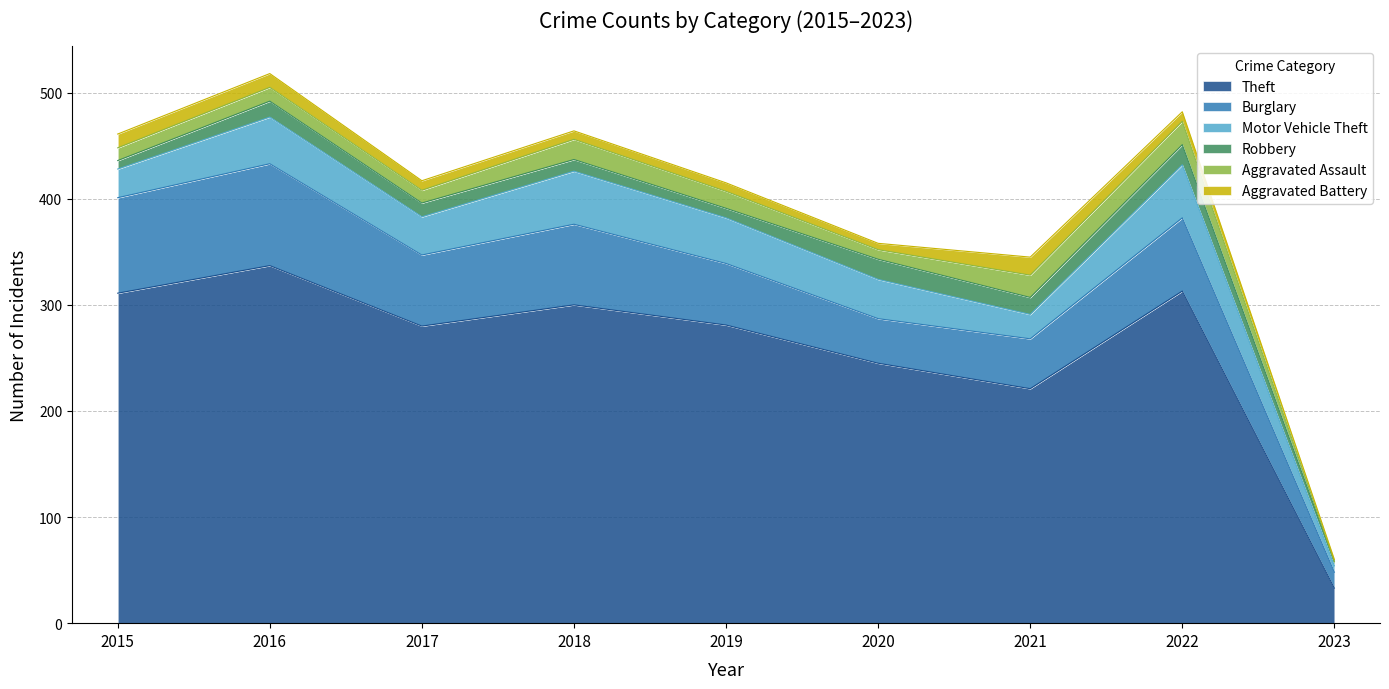

What is the difference between the second highest and minimum values in the Aggravated Assault series?

21